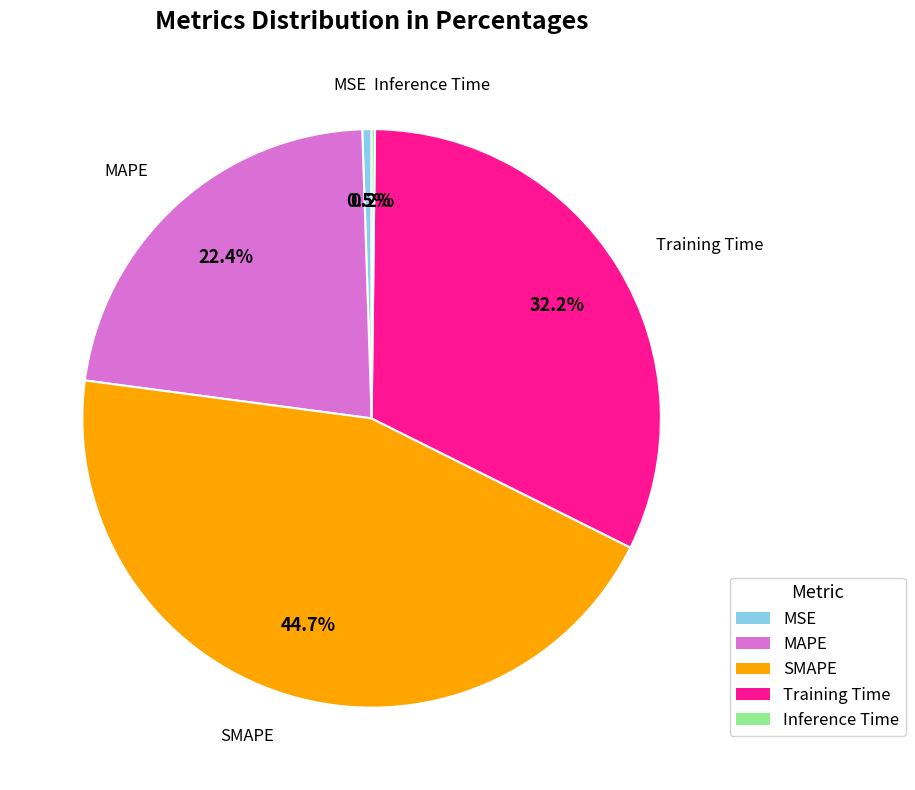

Between MAPE and SMAPE, which is larger?

SMAPE